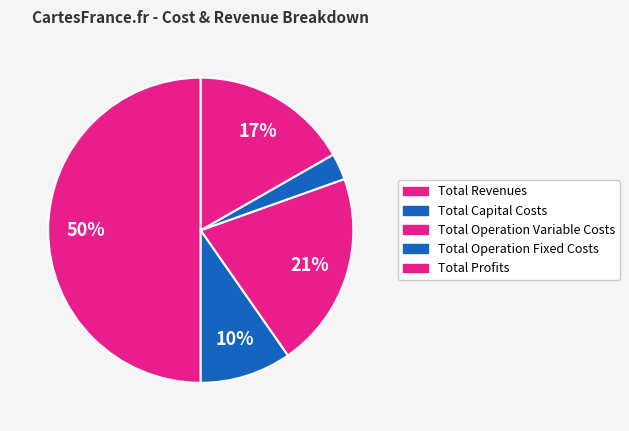

How many segments does this pie chart have?

5